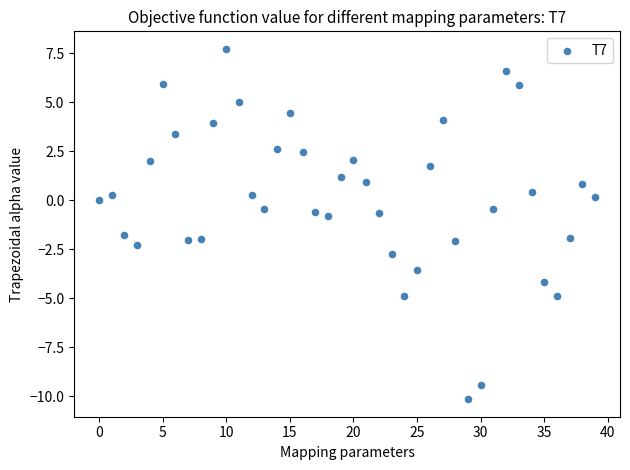

What is the range of Y values (max minus min)?

17.9